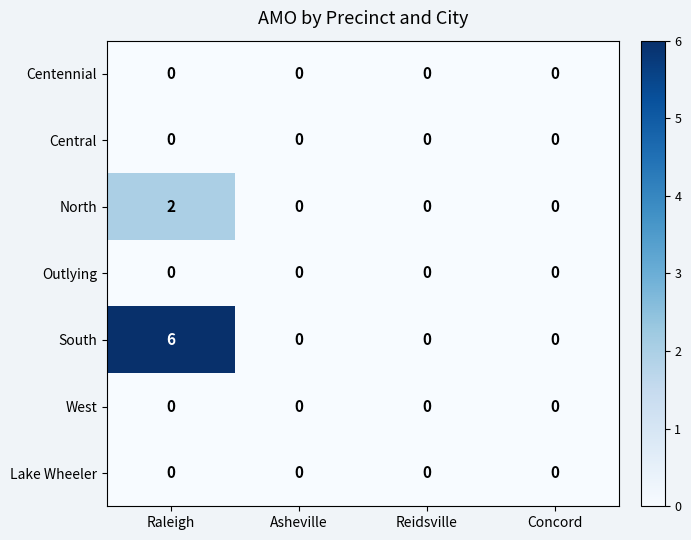

Reading left to right, transcribe all the data shown in this chart.

Centennial: 0	0	0	0
Central: 0	0	0	0
North: 2	0	0	0
Outlying: 0	0	0	0
South: 6	0	0	0
West: 0	0	0	0
Lake Wheeler: 0	0	0	0